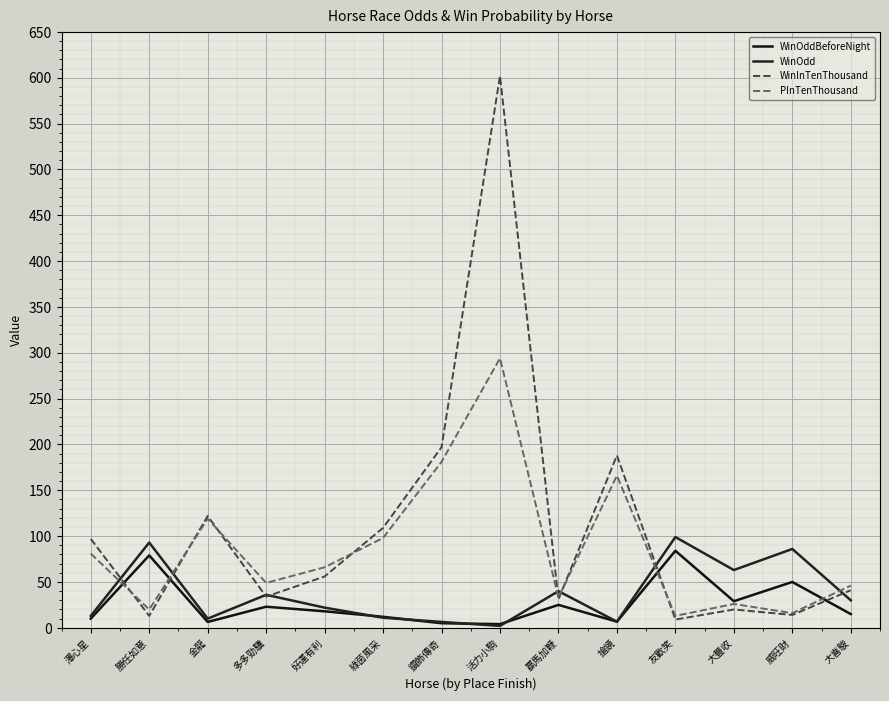

After their last crossing, which series has the higher values: WinOddBeforeNight or WinInTenThousand?

WinInTenThousand